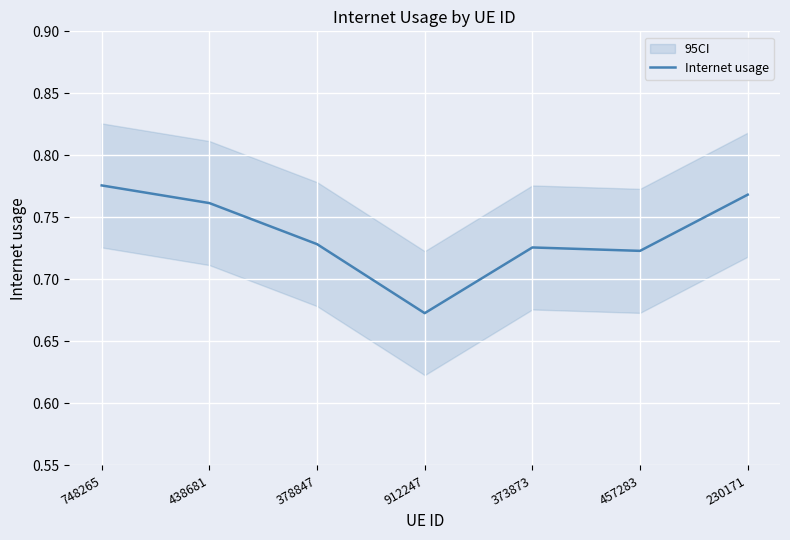

What is the approximate value at 378847?

0.7